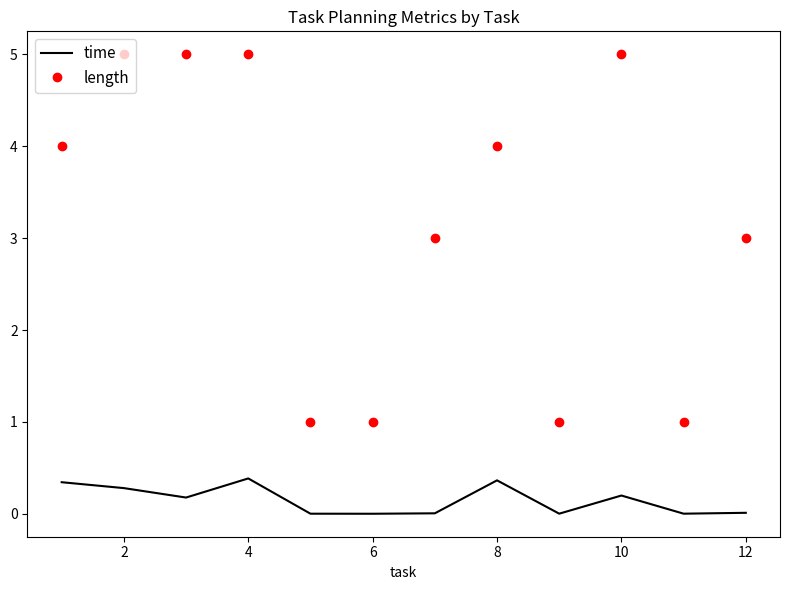

Which series has the largest total across all categories?

length